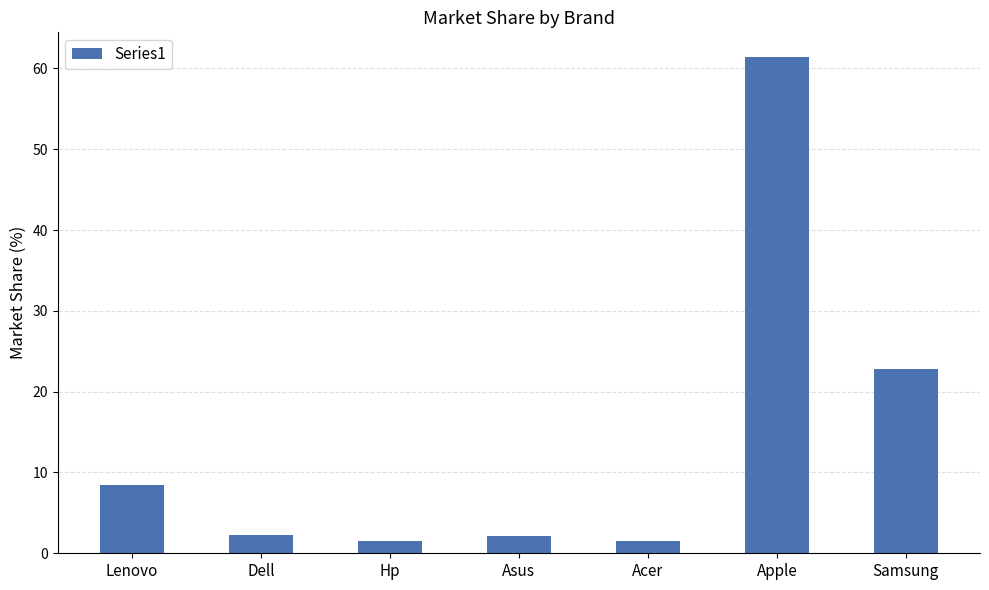

What position from the left is Asus?

4